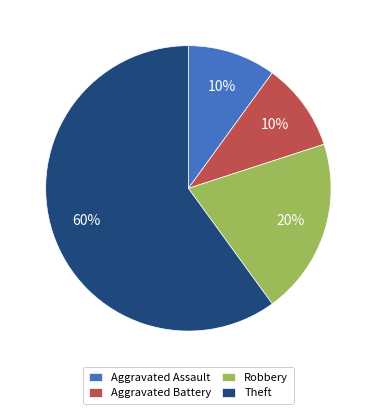

To the nearest percent, what portion does Aggravated Assault represent?

10%